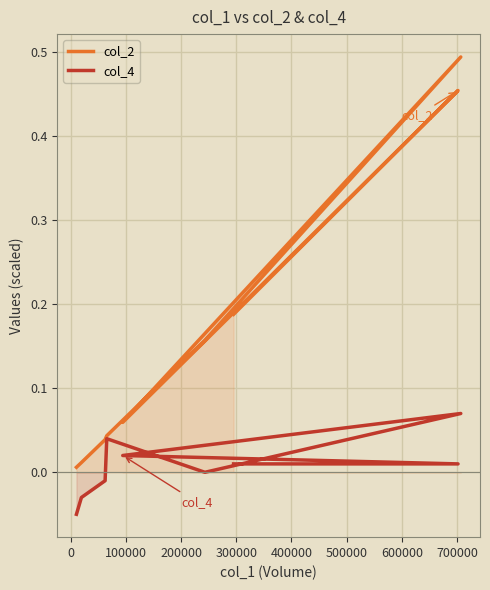

What are all the series names shown in the legend?

col_2, col_4